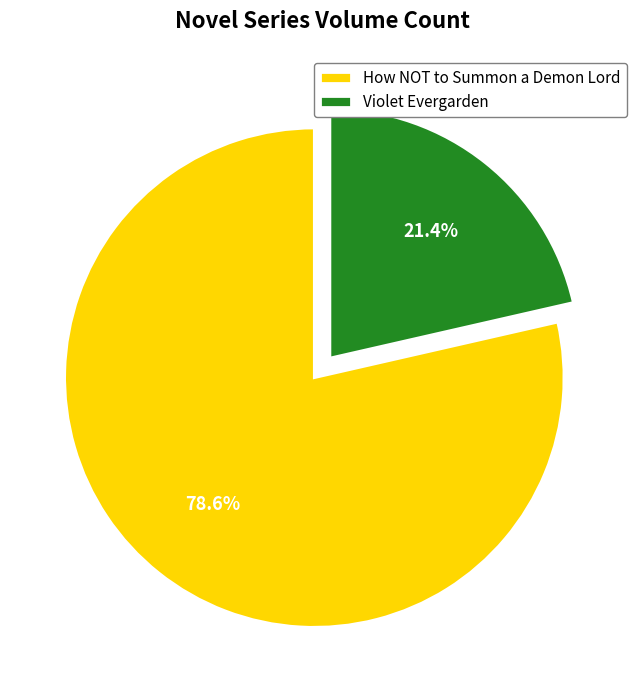

Which category has the smallest portion of the pie?

Violet Evergarden